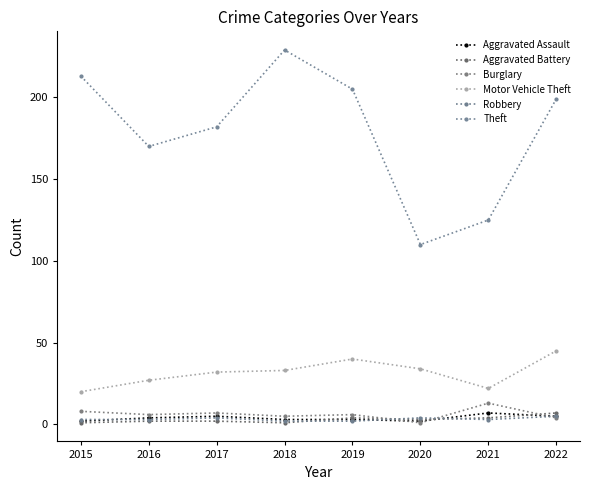

What are all the series names shown in the legend?

Aggravated Assault, Aggravated Battery, Burglary, Motor Vehicle Theft, Robbery, Theft